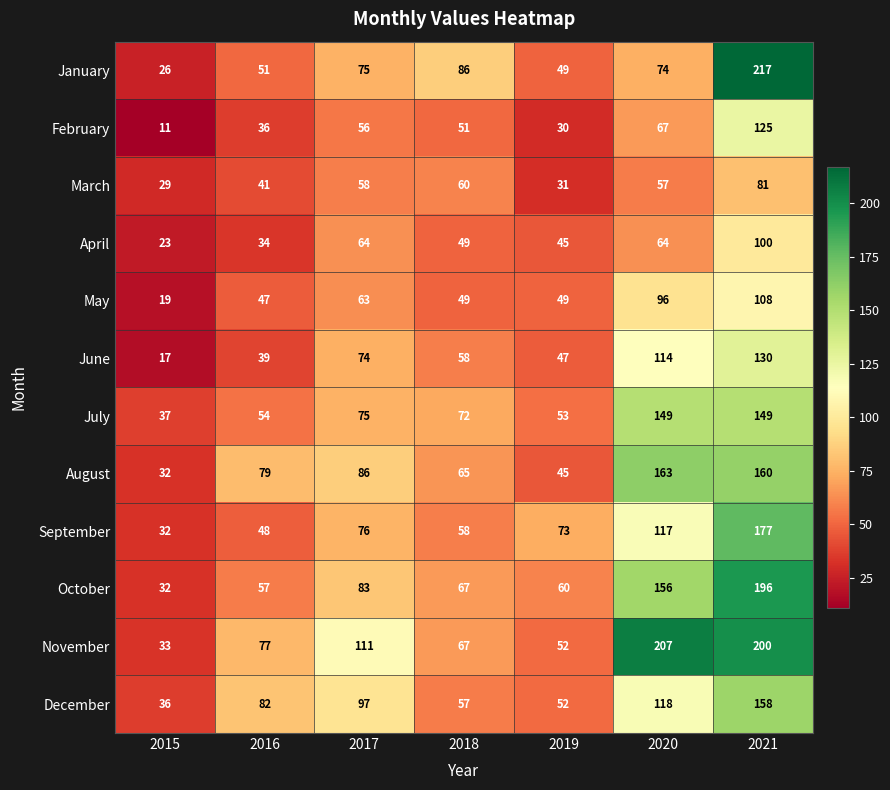

At which category is the sum across all series the highest?

2021